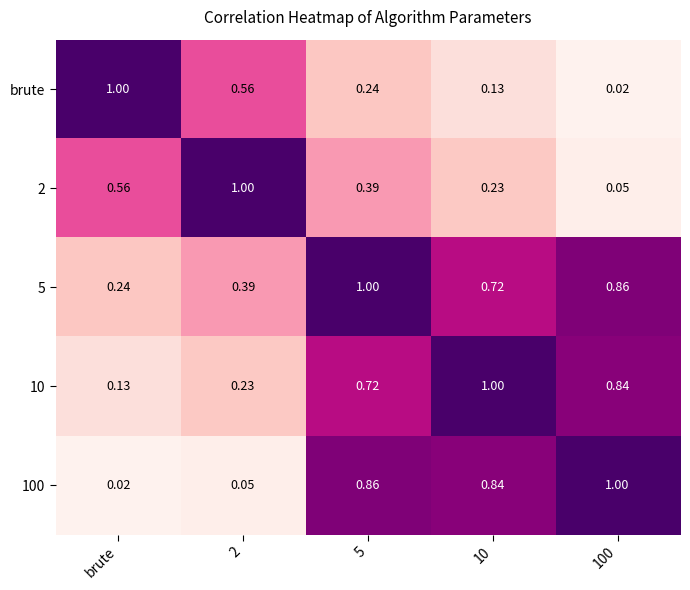

Is the value of brute at 10 greater than the value of 5 at brute?

No